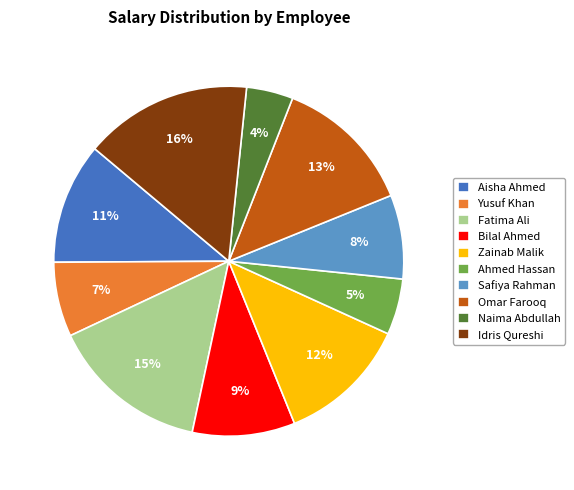

What percentage is the Zainab Malik slice, to the nearest percent?

12%